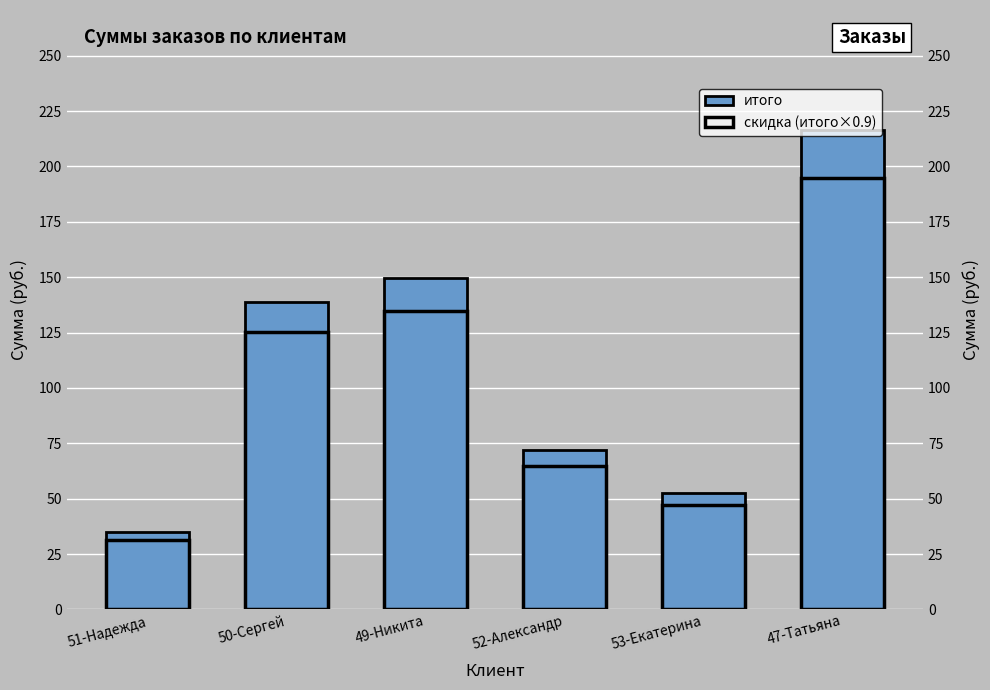

List the labels in order of скидка (итого×0.9) value, largest first.

47-Татьяна, 49-Никита, 50-Сергей, 52-Александр, 53-Екатерина, 51-Надежда